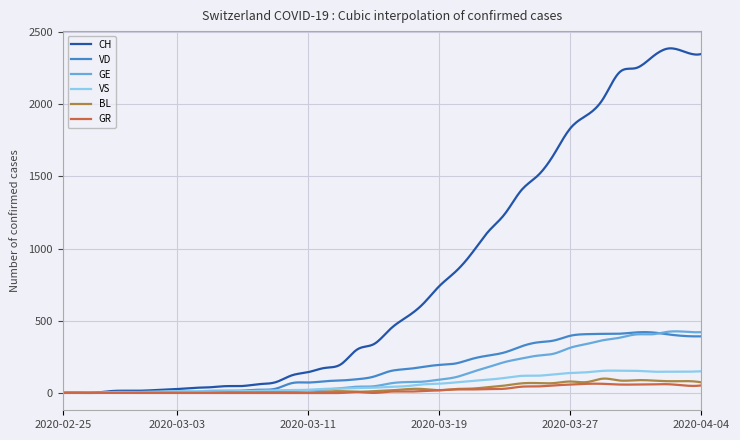

Which series has the largest total across all categories?

CH